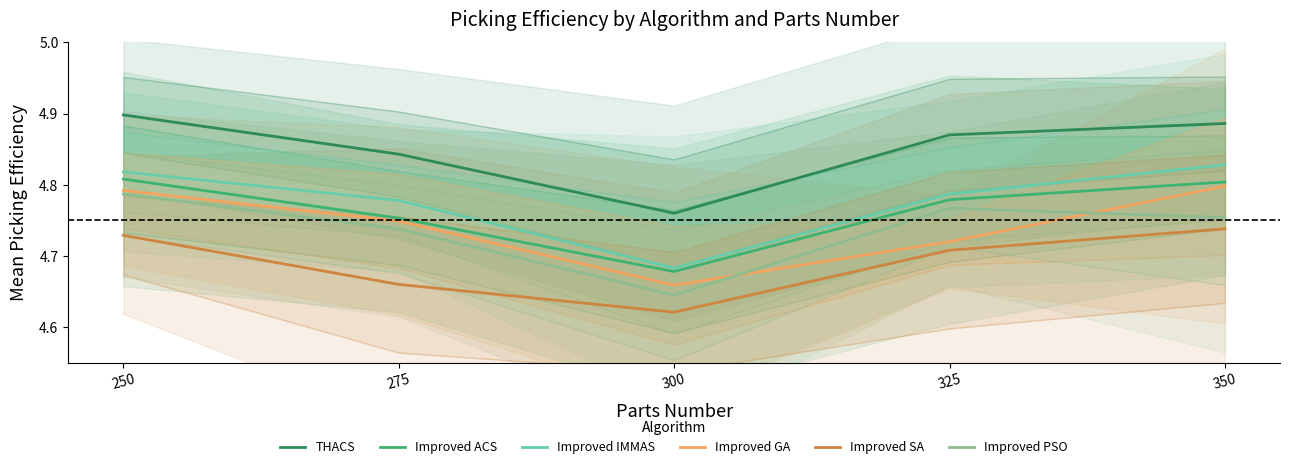

True or false: Improved SA has a value of 4.7 at 275.

True